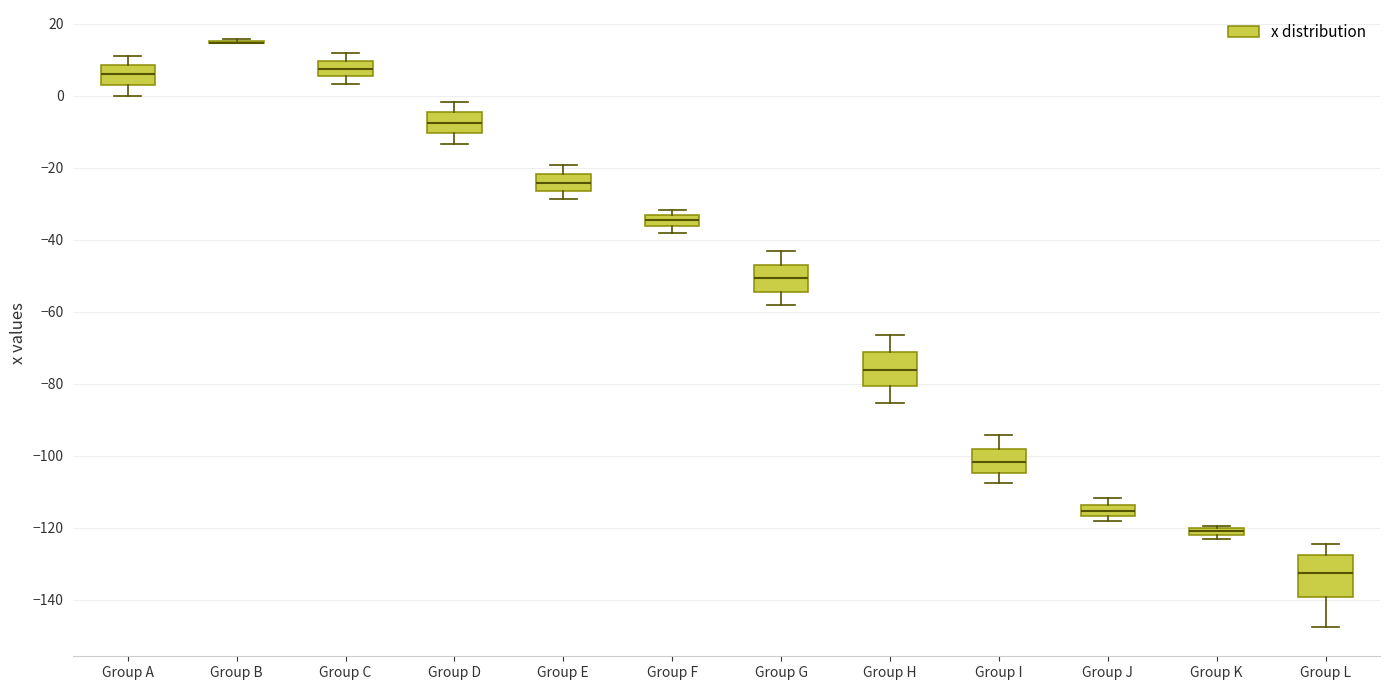

Where is the lower edge of the box for Group F on the y-axis? The values are not printed on the chart, so give them approximately, as read against the axis.

-36